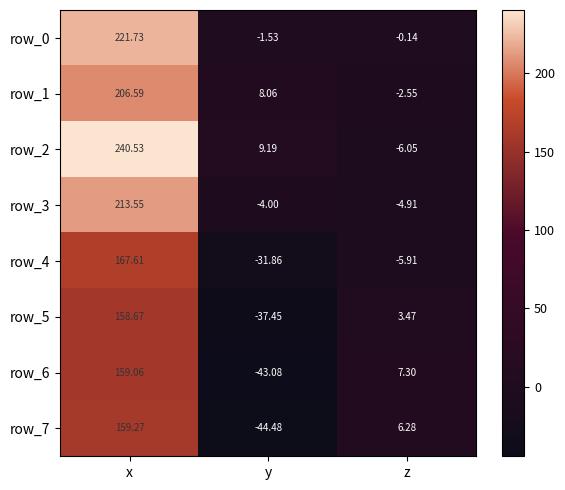

Is the value of row_6 at z greater than the value of row_1 at y?

No